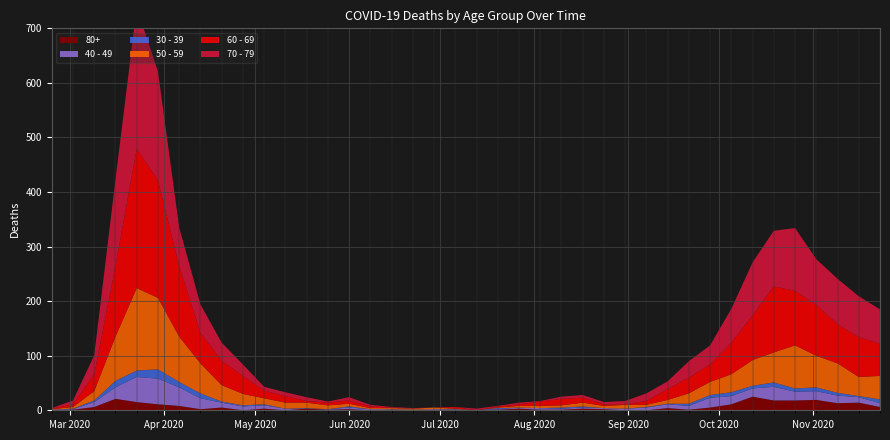

Reading right to left, extract all data points from this chart.

80+: 6	14	13	19	18	18	25	11	5	1	4	0	0	2	3	1	1	3	1	0	0	0	0	1	0	2	1	3	0	3	0	5	2	8	11	15	21	6	1	0
40 - 49: 7	10	14	16	16	25	15	15	18	7	7	5	3	2	2	2	3	2	1	0	1	2	1	1	2	3	1	0	3	6	7	9	20	34	47	46	21	9	1	1
30 - 39: 7	2	5	7	6	8	5	7	5	4	1	1	0	0	2	2	0	0	2	0	1	0	0	0	0	2	0	1	0	2	2	2	9	10	17	12	12	3	1	0
50 - 59: 43	35	54	58	79	55	47	33	24	19	7	4	7	4	7	4	4	3	1	0	1	3	2	2	2	5	7	10	11	11	21	30	55	83	131	151	81	17	3	1
60 - 69: 59	73	72	93	100	121	82	58	32	29	20	7	1	3	9	12	8	3	2	0	3	0	0	1	3	6	5	3	12	14	33	45	56	129	216	255	130	31	5	1
70 - 79: 63	75	83	84	115	102	97	62	35	30	14	14	6	4	5	4	1	3	1	3	0	0	1	1	3	6	2	7	7	7	21	33	52	71	199	259	158	35	7	1